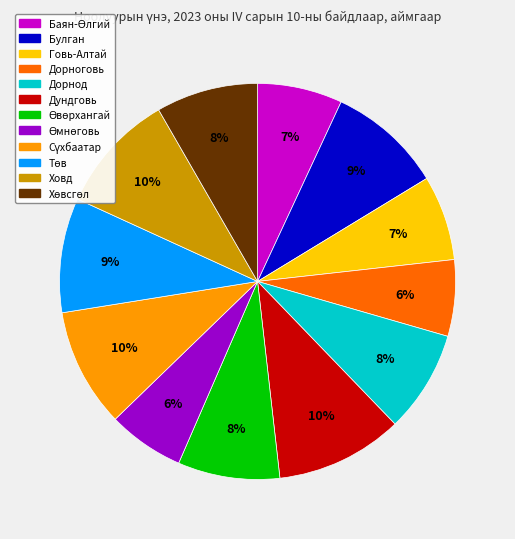

To the nearest percent, what is the difference between the largest and smallest slice percentages?

4%